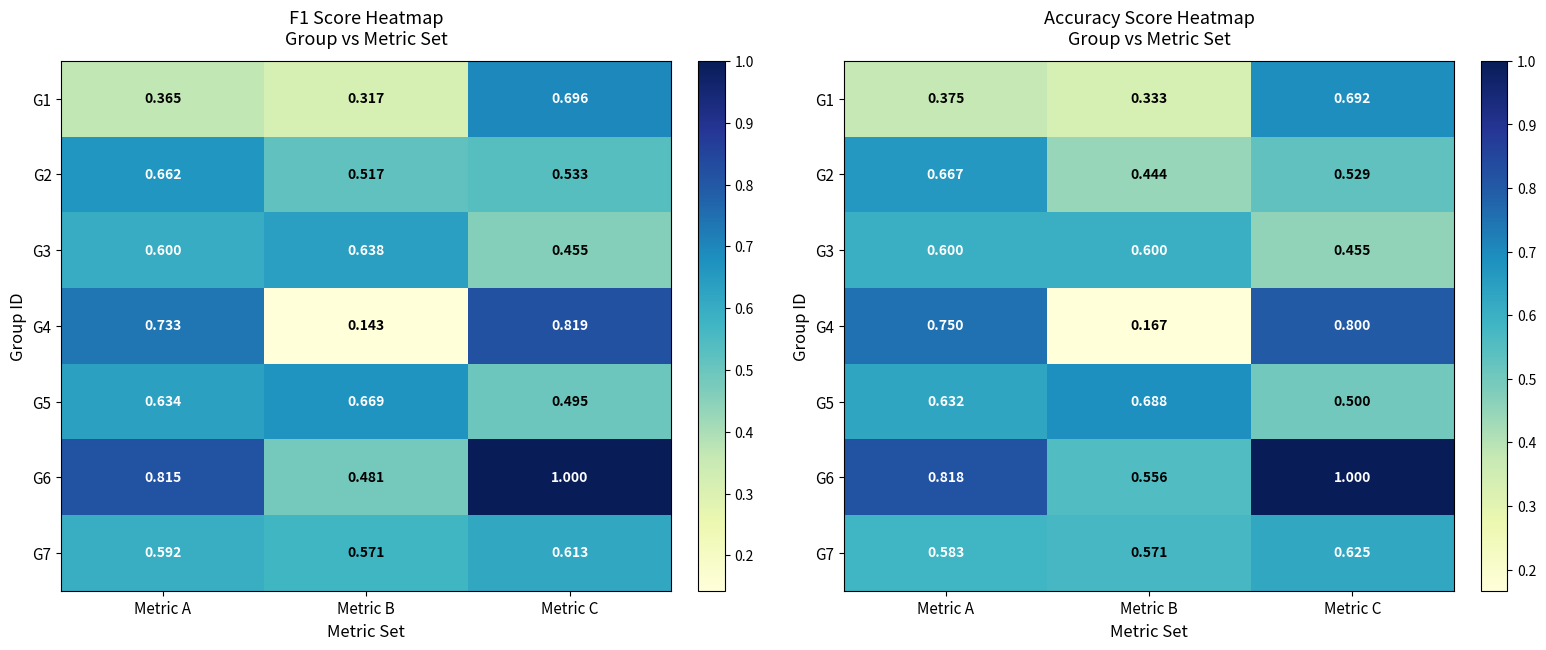

At Metric B, list the series in order from largest to smallest.

G5, G3, G7, G6, G2, G1, G4